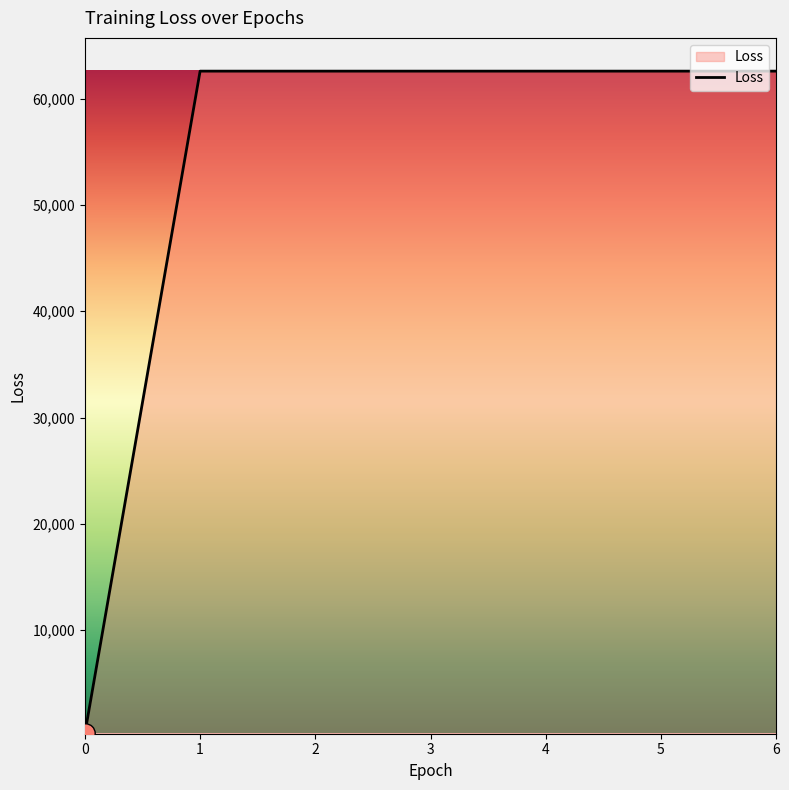

Approximately how many times larger is the value at 2 compared to 5?

1.0